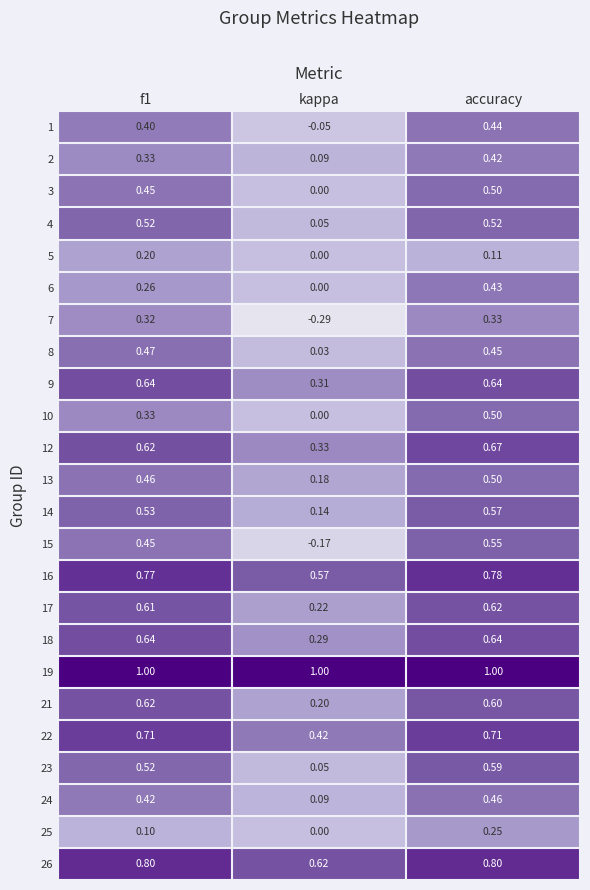

Is the value of 6 at kappa greater than the value of 1 at kappa?

Yes